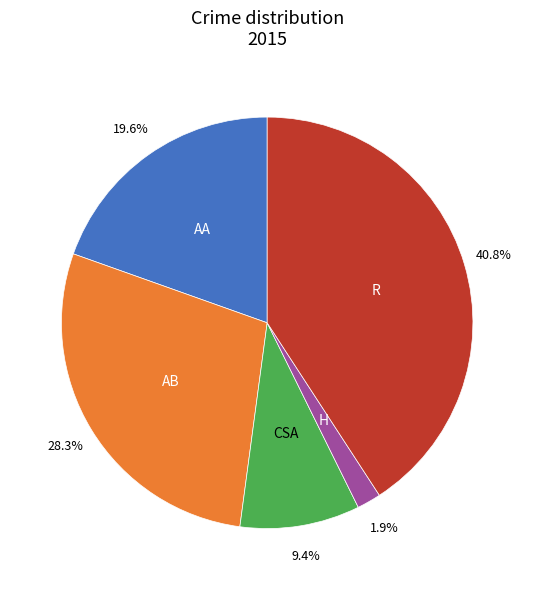

How many segments does this pie chart have?

5